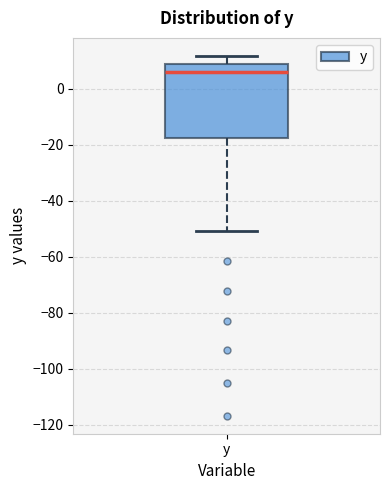

Transcribe this box plot: give where the median line is, the range the box spans, and where the two whiskers end, as read against the y-axis. The values are not printed on the chart, so give them approximately, as read against the axis.

median 6, box -18 to 8, whiskers -50 to 12